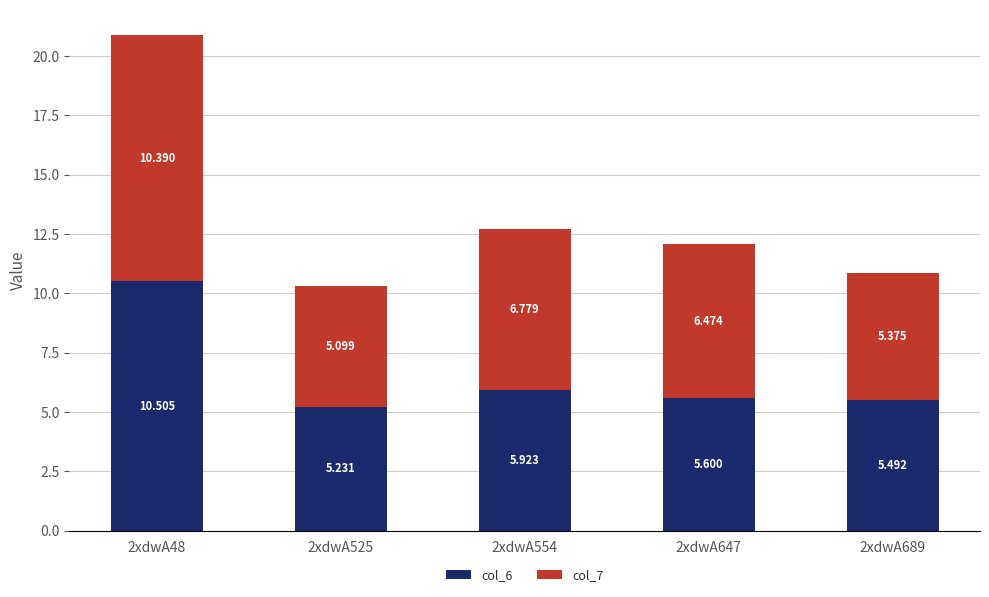

How many bars are there in total?

5